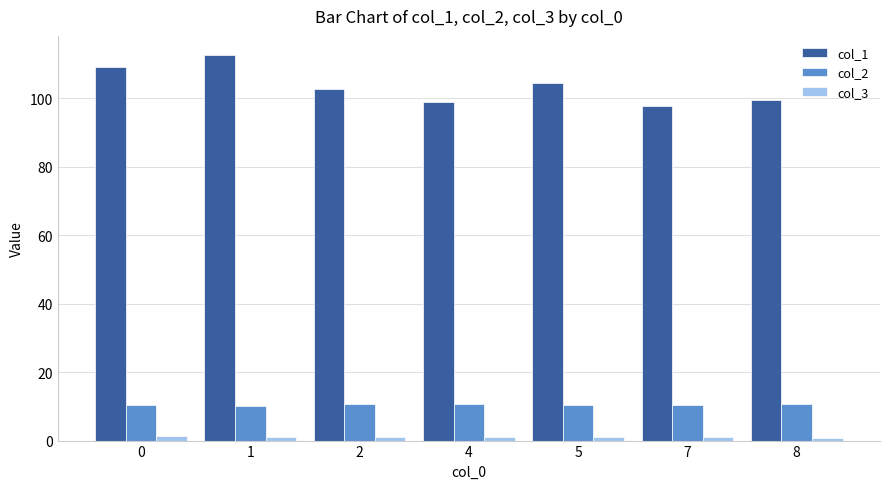

Which series changed the most between 1 and 7?

col_1